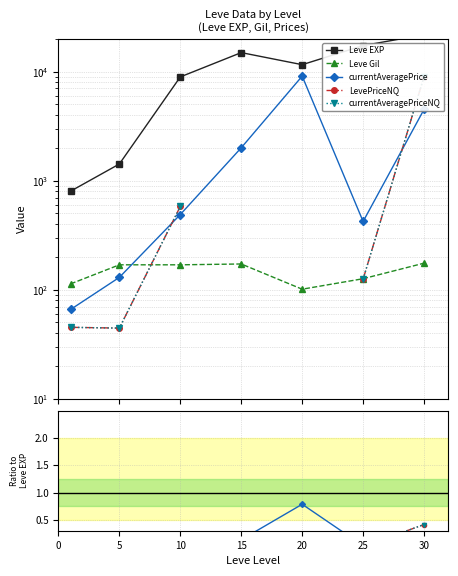

At which category is the sum across all series the highest?

30